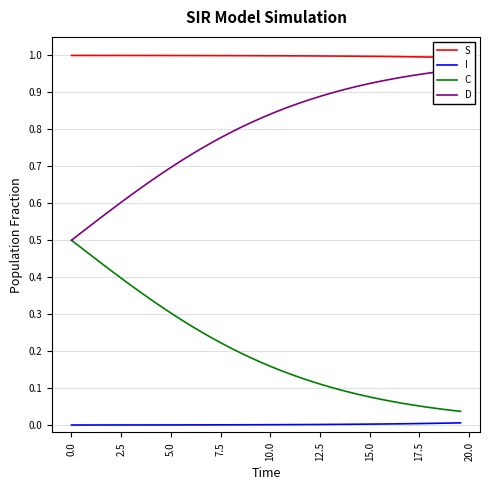

What is the value of the D point at the 7th from the left?

0.6